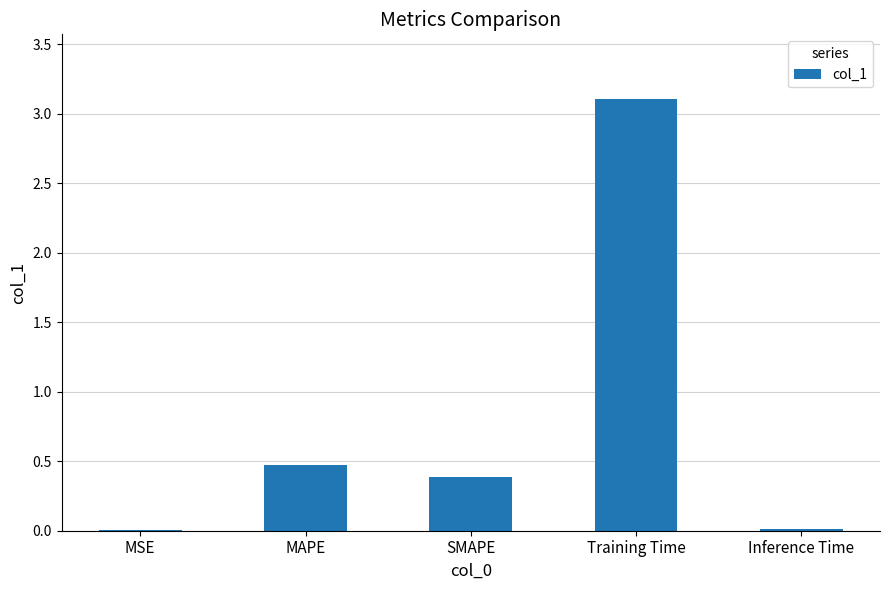

Is it true that the value at Training Time is 1.7?

False